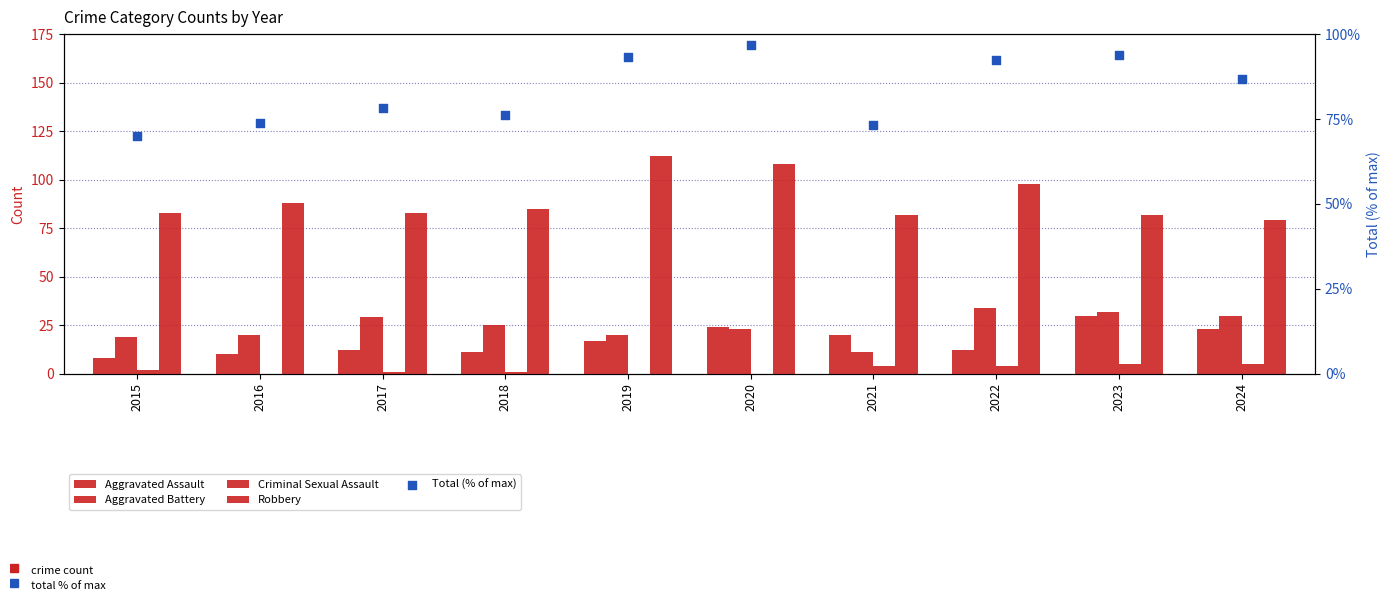

At which category is the sum across all series the highest?

2020